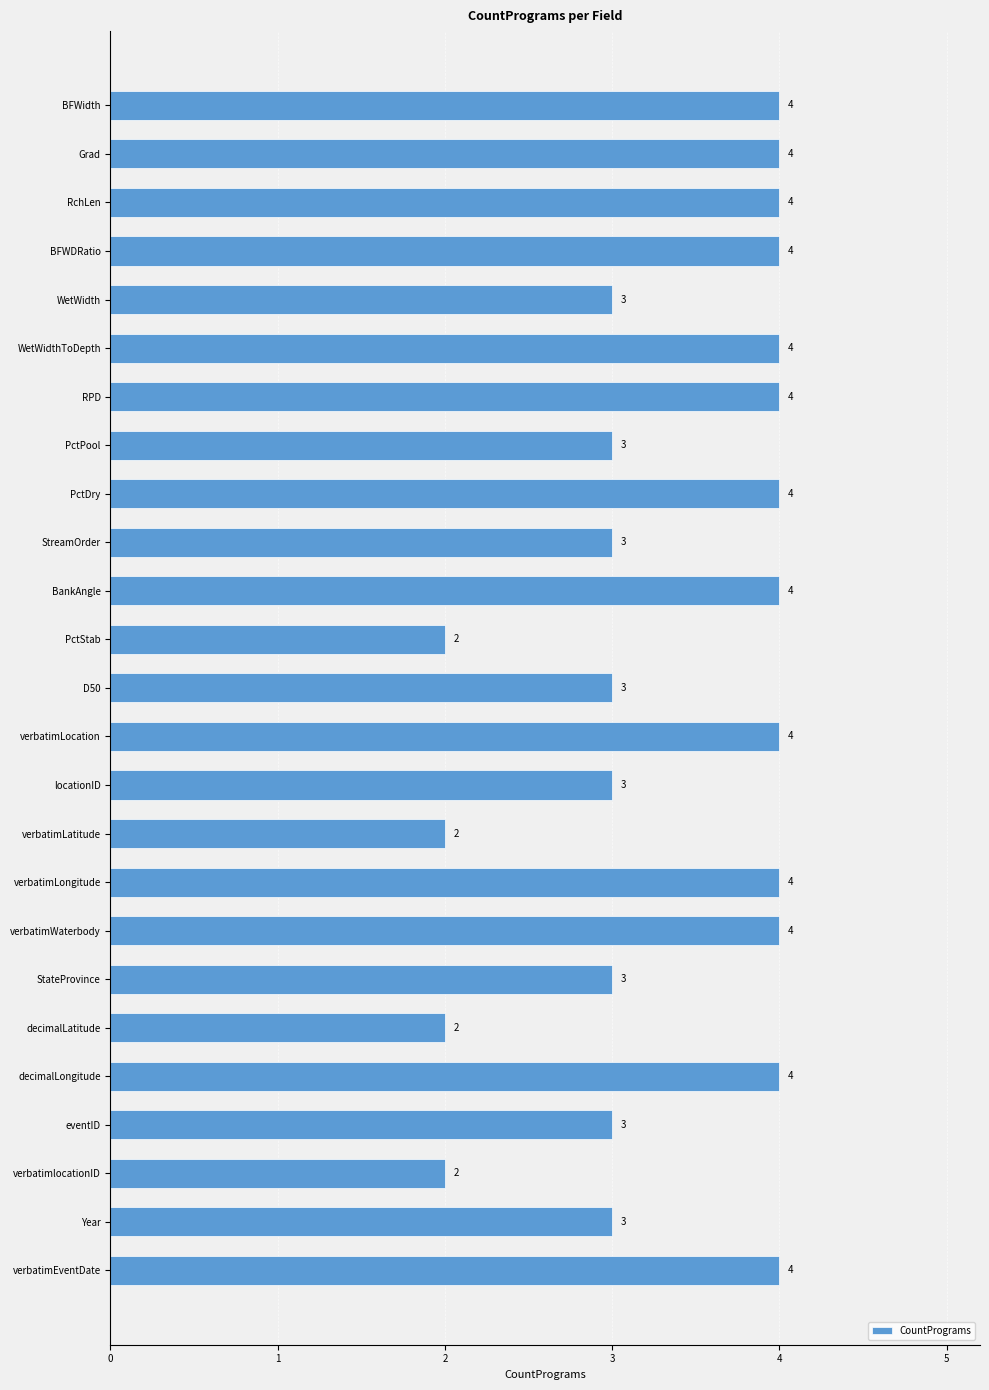

Does the chart contain stacked bars?

No